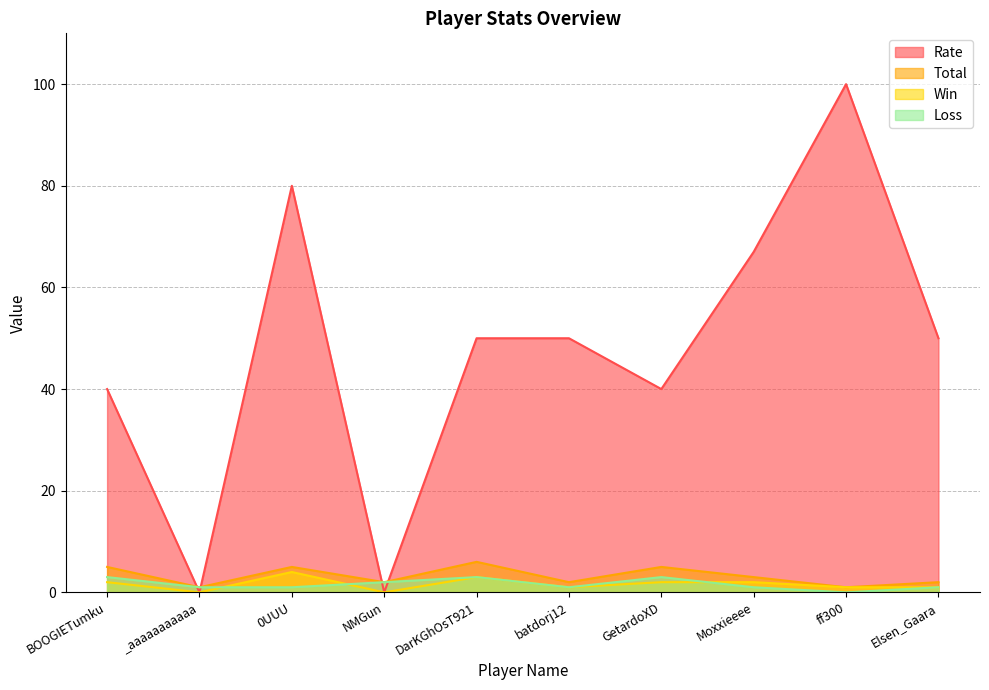

True or false: Loss and Total cross at least once.

False